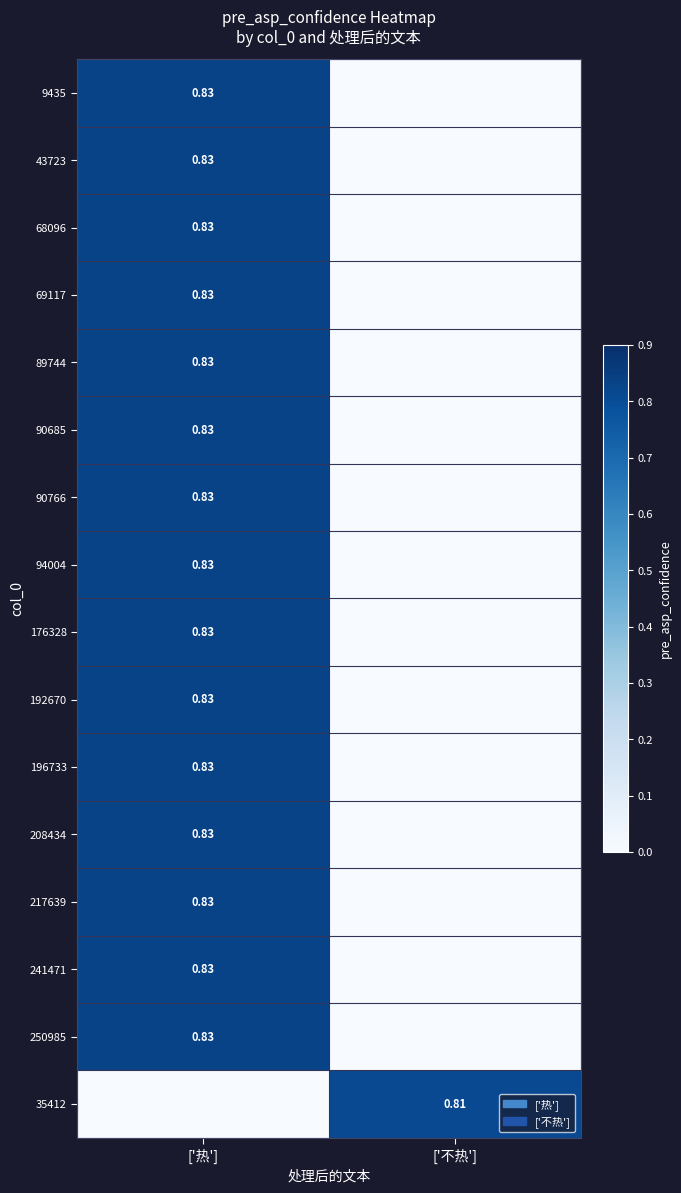

At which category is the sum across all series the highest?

['热']